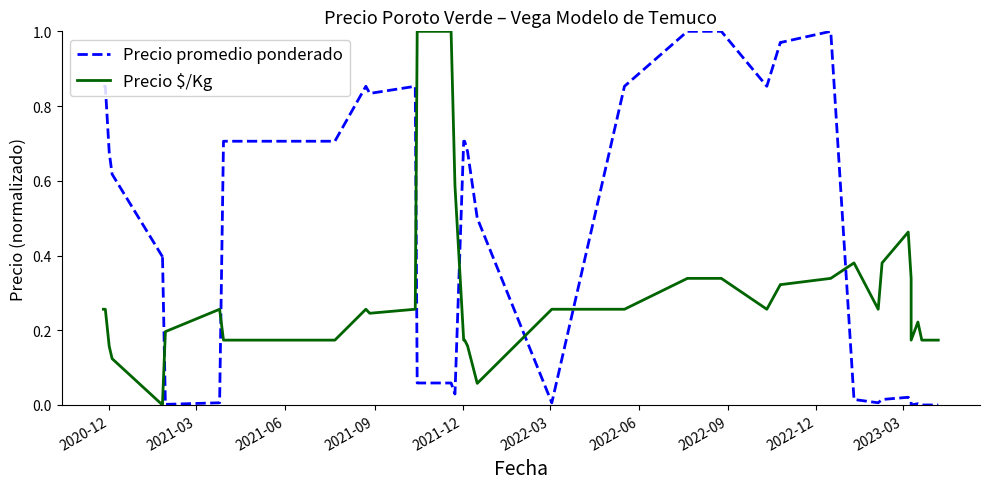

Which series ends up on top after the final intersection of Precio promedio ponderado and Precio $/Kg?

Precio $/Kg